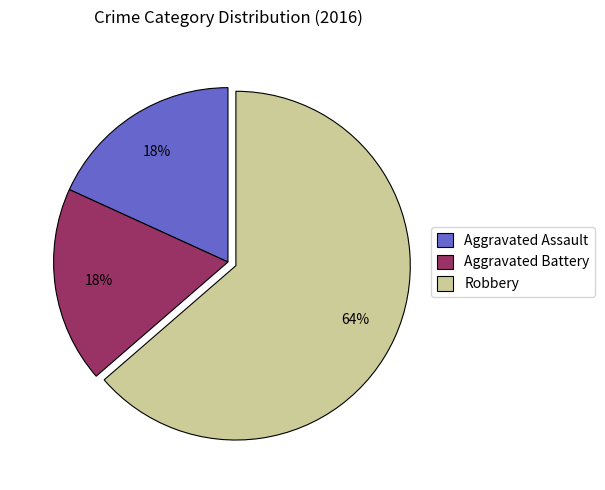

Which slice represents more than half of the pie?

Robbery